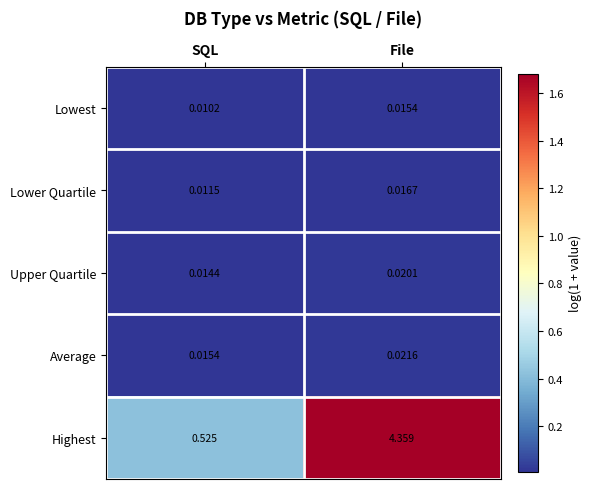

Between SQL and File, which series saw the biggest shift?

Highest